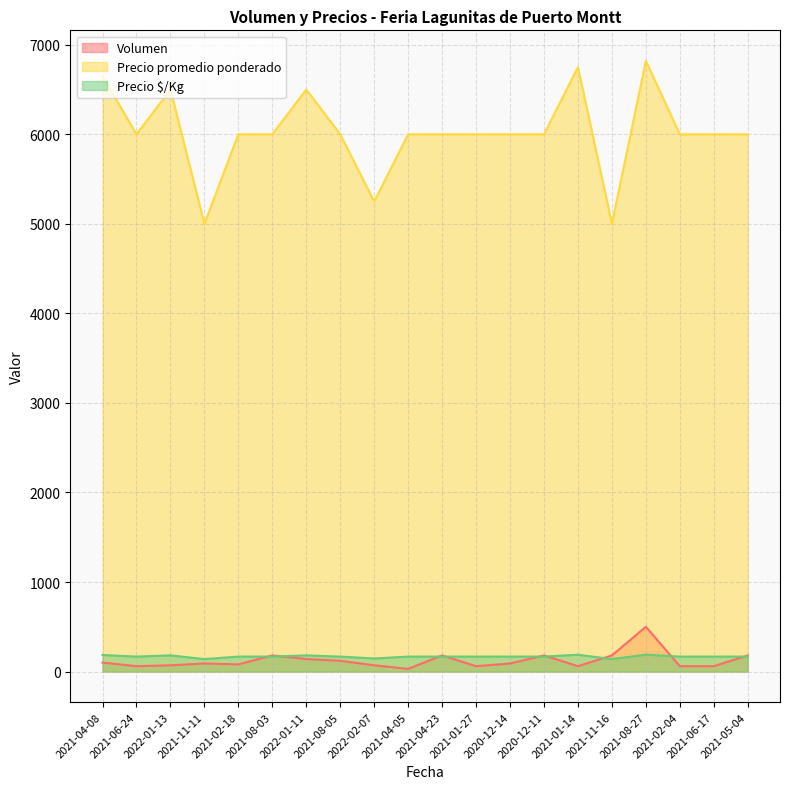

What is the difference between the highest and lowest values at 2020-12-11?

5833